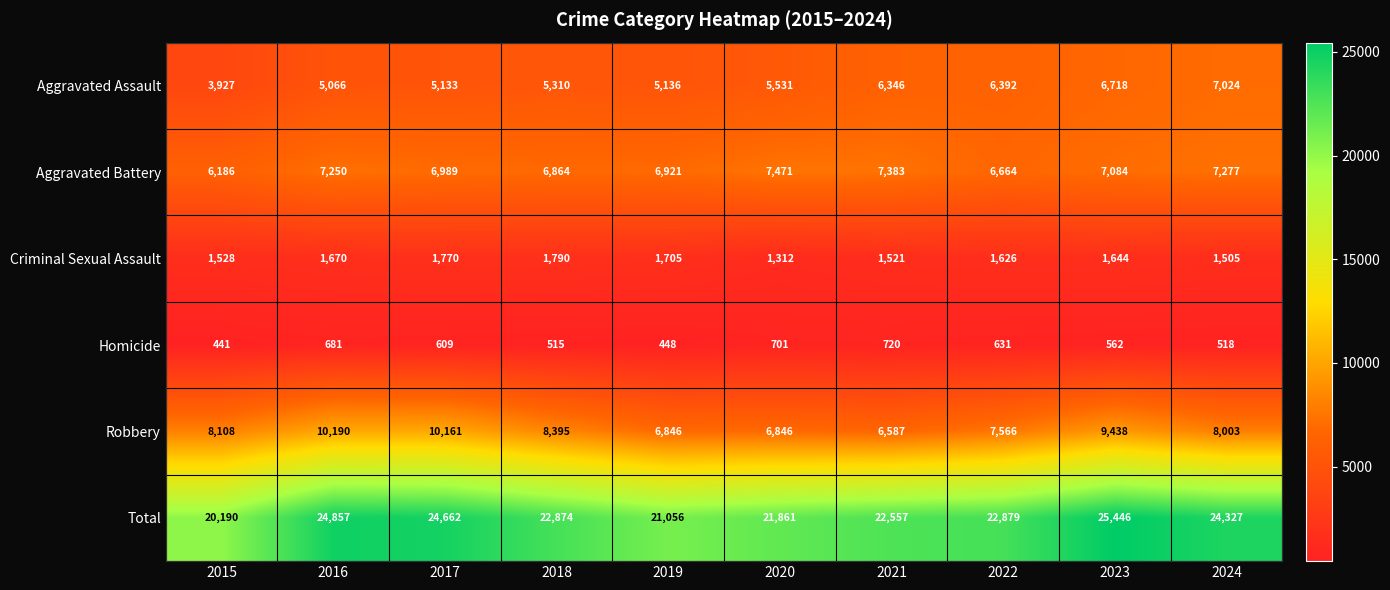

True or false: Aggravated Assault has a value of 3407 at 2022.

False